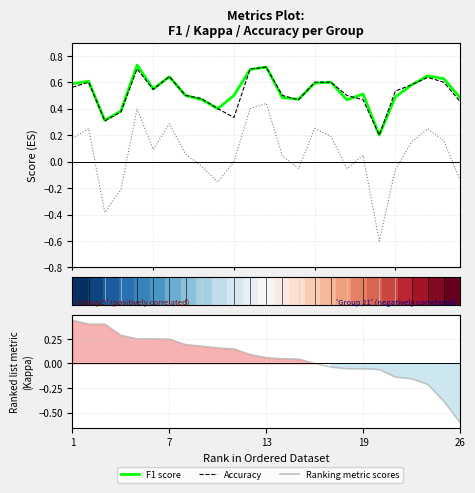

Is it true that Ranking metric scores equals -0.1 at 19?

True